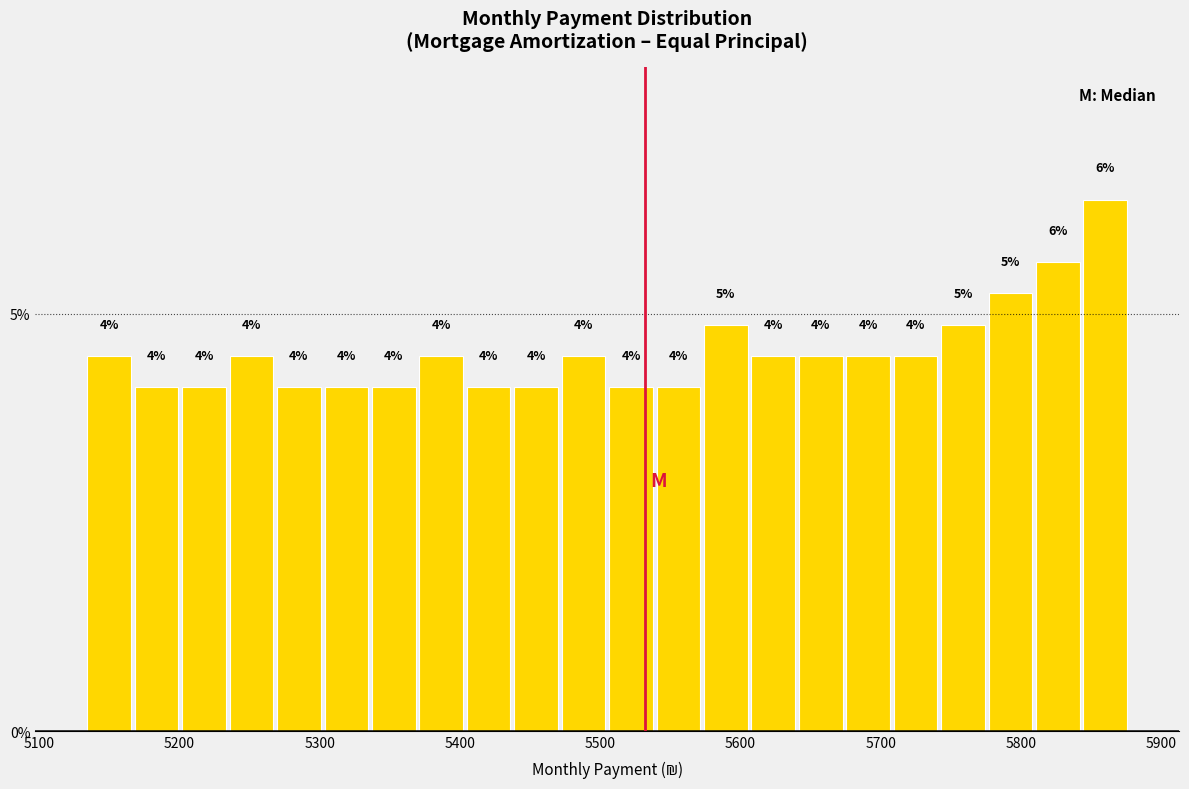

Around what value on the x-axis is the tallest bar? Give the approximate position of its centre, as read against the axis.

5860